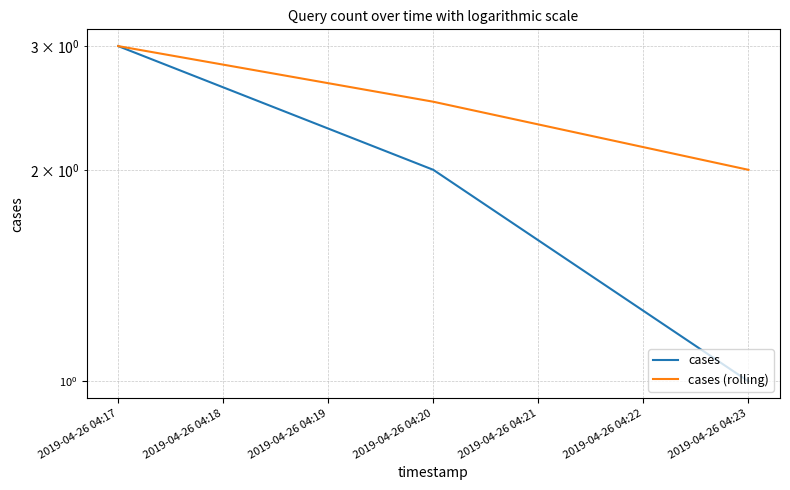

Is it true that cases (rolling) equals 3.0 at 2019-04-26 04:17?

True